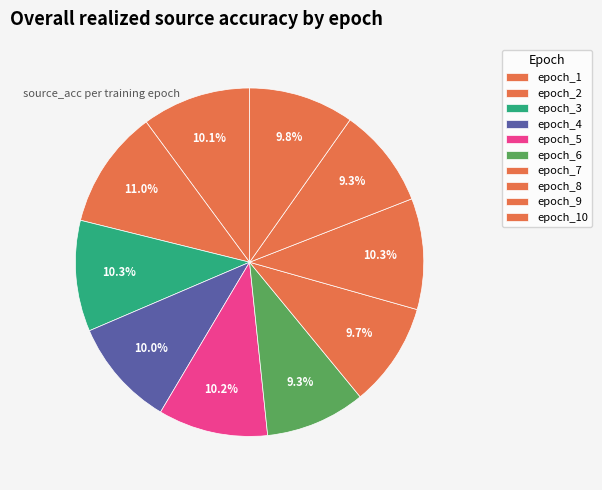

To the nearest percent, what is the average slice percentage?

10%